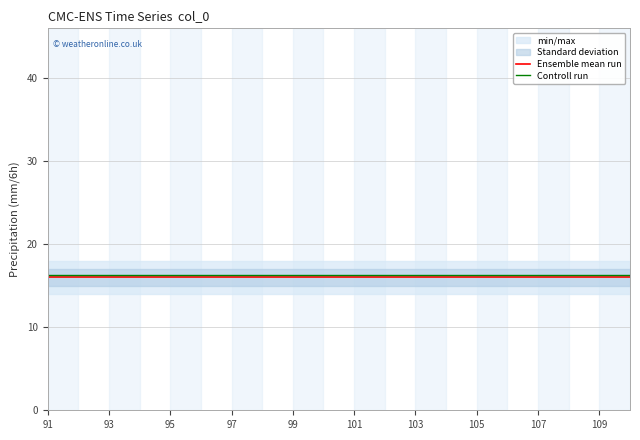

What is the highest value of the Ensemble mean run series?

16.0